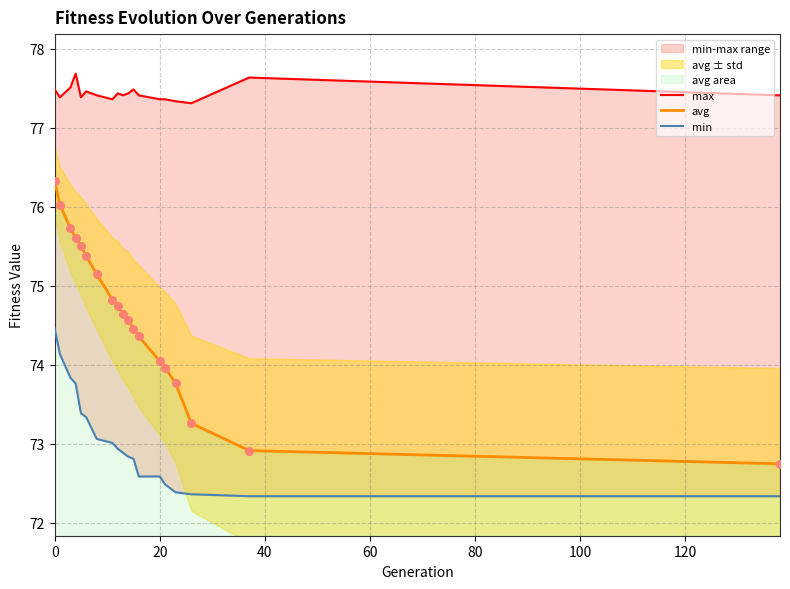

Which series has the widest spread of Y values?

avg